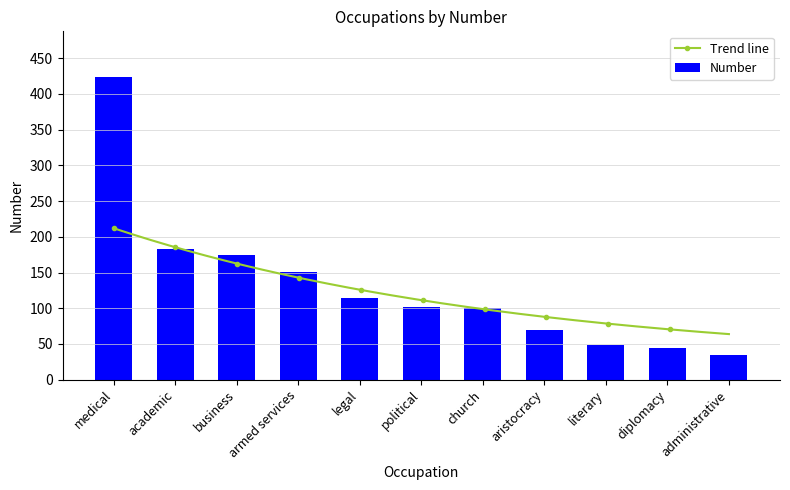

What is the label of the 10th bar from the left?

diplomacy